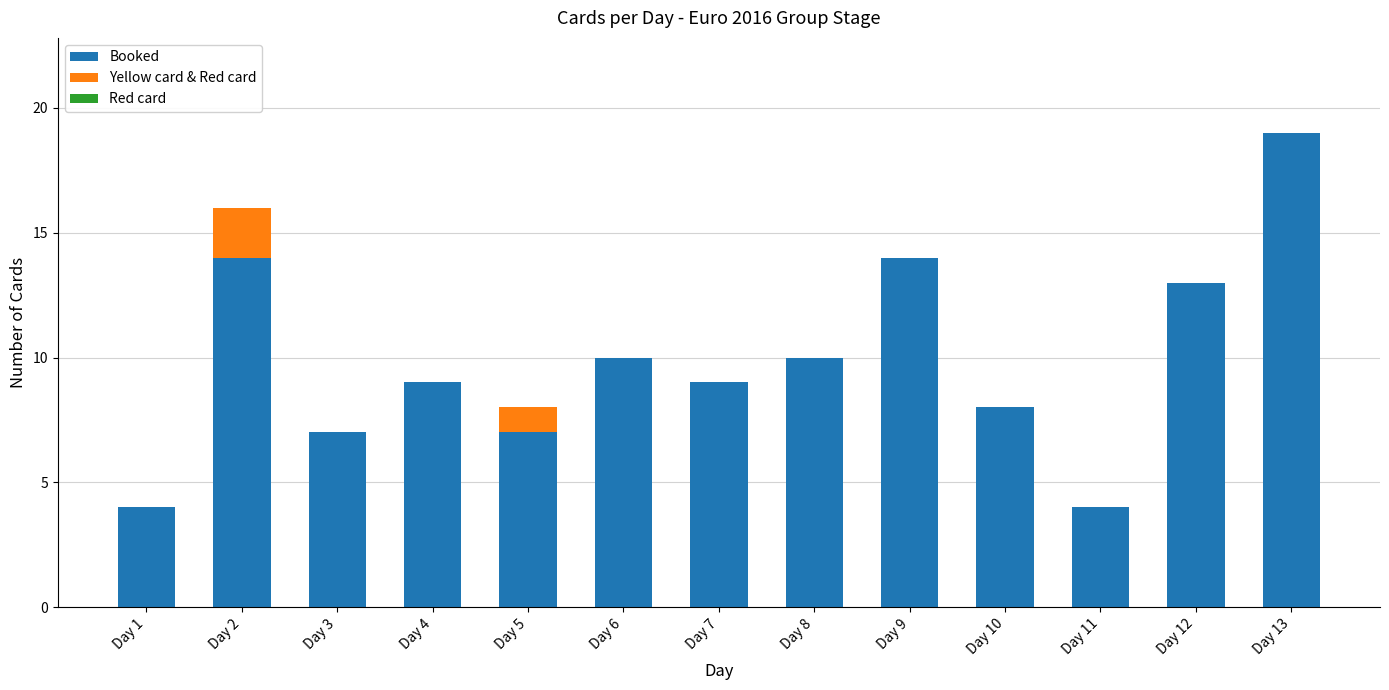

At which category is the sum across all series the highest?

Day 13